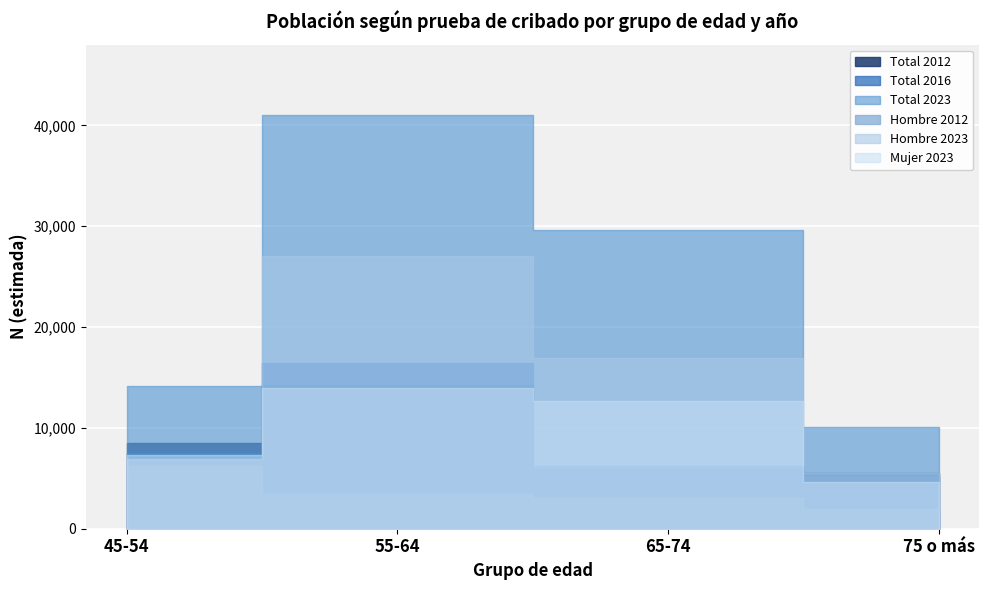

Where is the first local minimum for Total N (estimada)?

75 o más